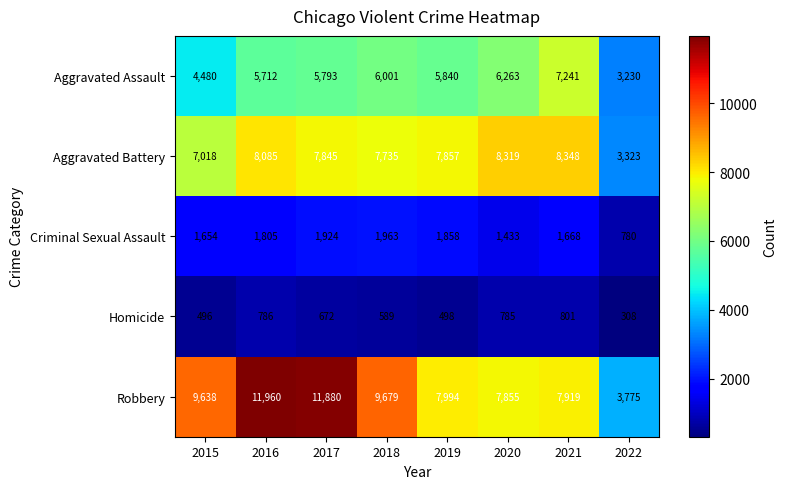

Rank the series at 2018 from highest to lowest value.

Robbery, Aggravated Battery, Aggravated Assault, Criminal Sexual Assault, Homicide